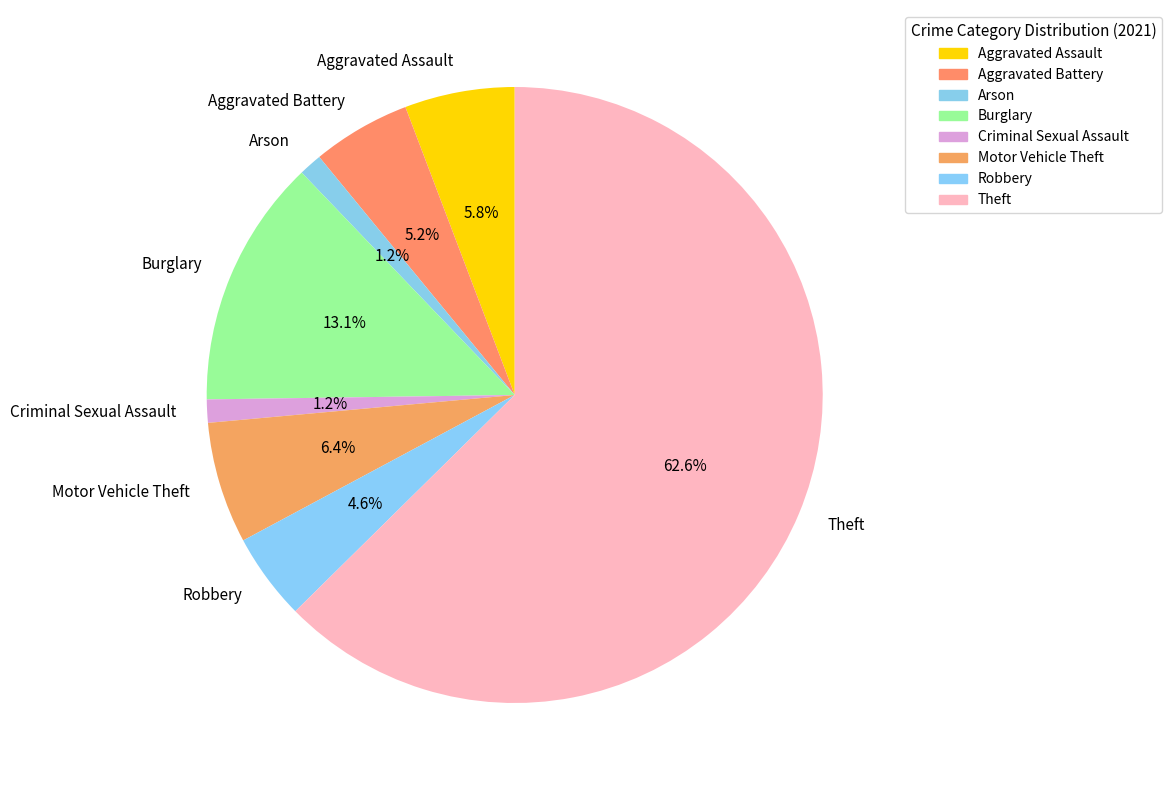

How much of the chart is everything except Robbery?

95.4%